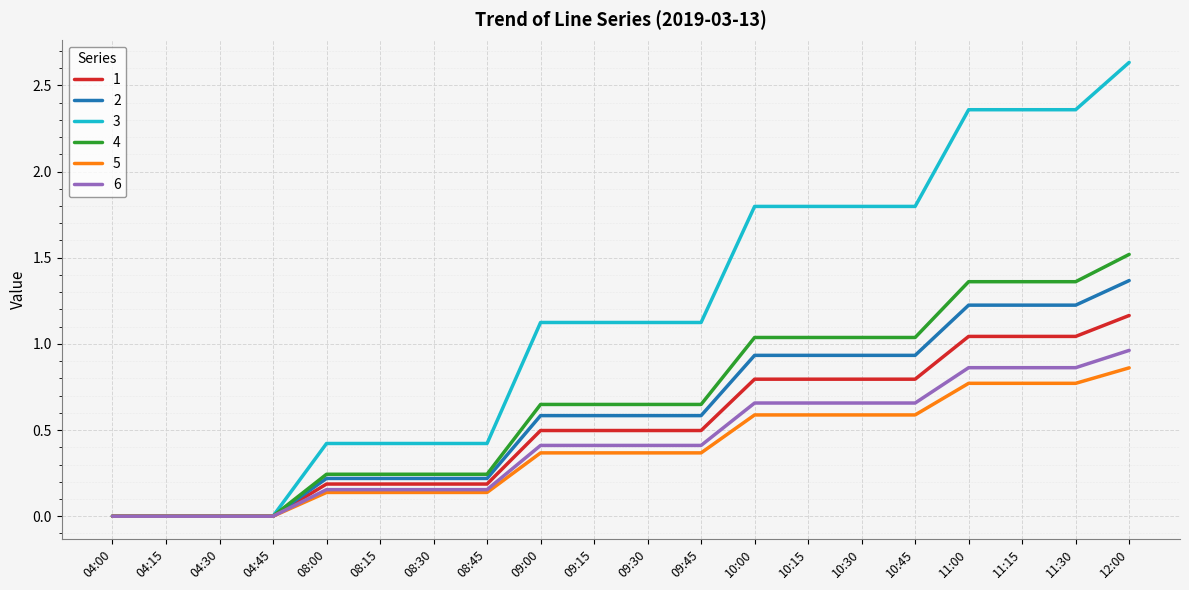

The value of 3 at 11:30 is 3.5. True or false?

False